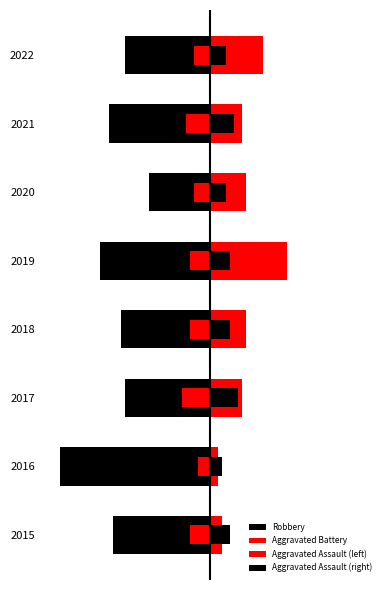

List the labels in order of Aggravated Assault (left) value, largest first.

2016, 2020, 2022, 2015, 2018, 2019, 2021, 2017